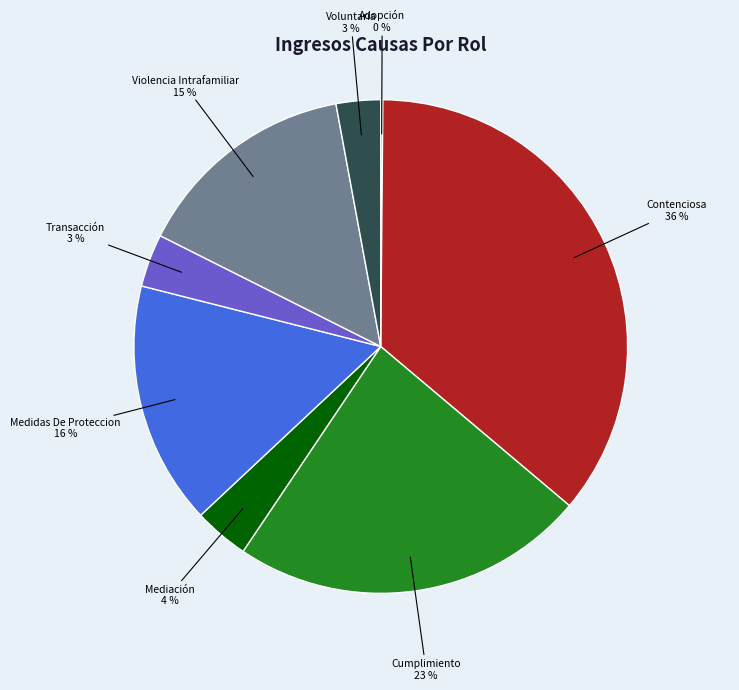

Does Cumplimiento represent more than half of the total?

No